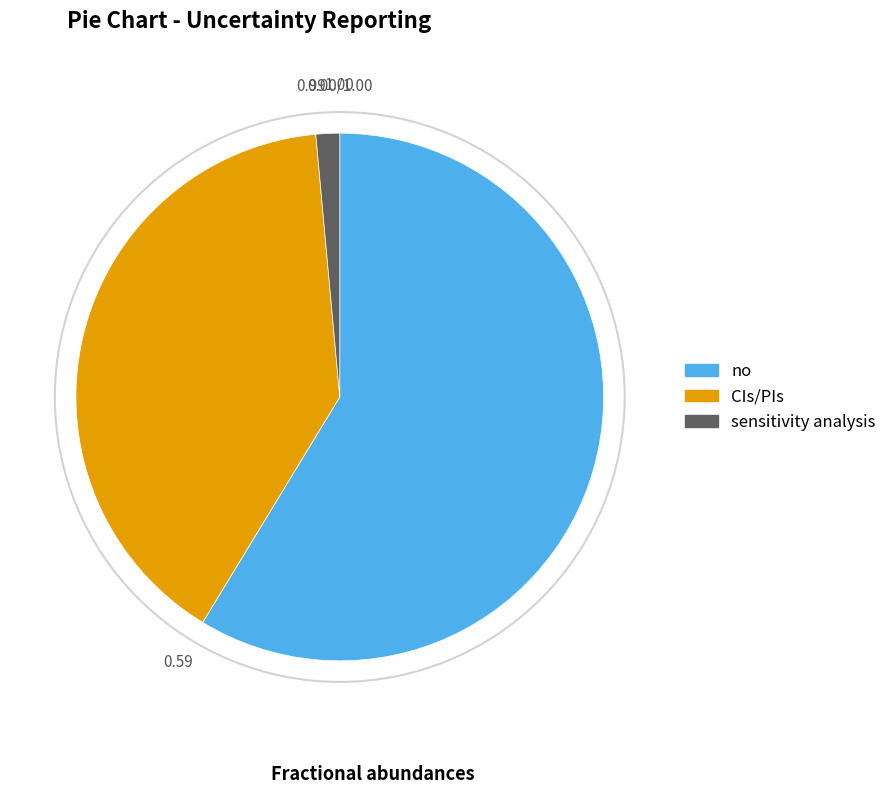

Combined, do sensitivity analysis and no account for over 50%?

Yes